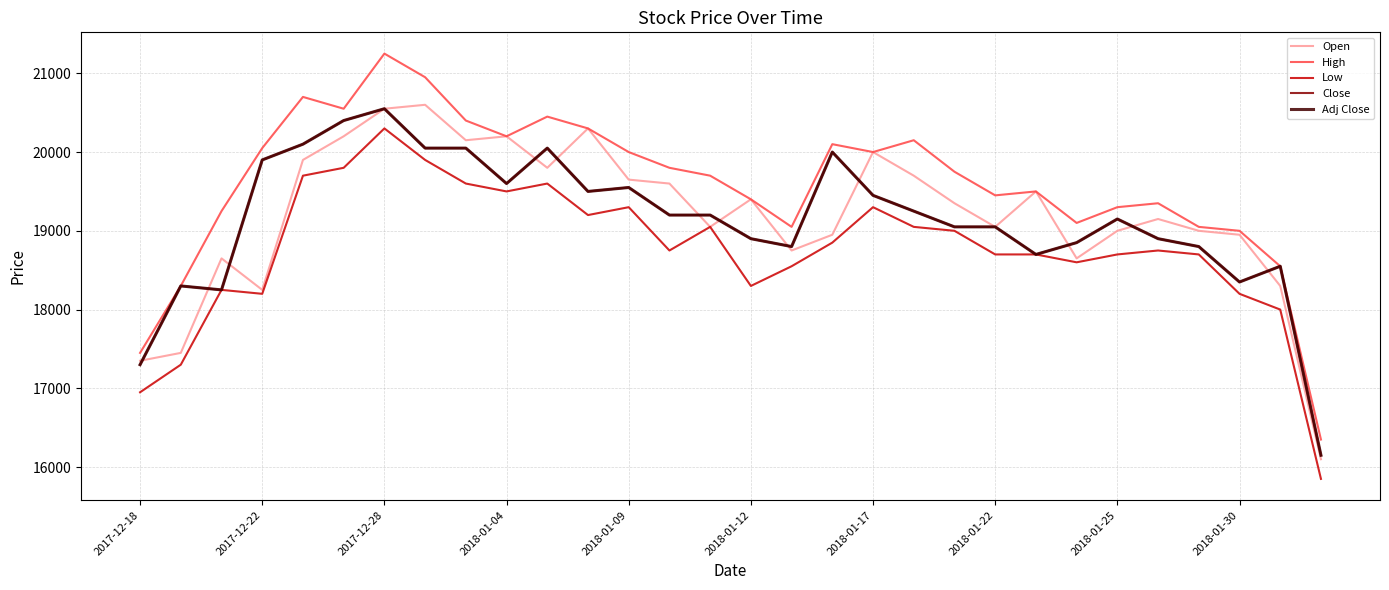

Reading right to left, extract all data points from this chart.

Open: 16100	18300	18950	19000	19150	19000	18650	19500	19050	19350	19700	20000	18950	18750	19400	19050	19600	19650	20300	19800	20200	20150	20600	20550	20200	19900	18250	18650	17450	17350
High: 16350	18550	19000	19050	19350	19300	19100	19500	19450	19750	20150	20000	20100	19050	19400	19700	19800	20000	20300	20450	20200	20400	20950	21250	20550	20700	20050	19250	18300	17450
Low: 15850	18000	18200	18700	18750	18700	18600	18700	18700	19000	19050	19300	18850	18550	18300	19050	18750	19300	19200	19600	19500	19600	19900	20300	19800	19700	18200	18250	17300	16950
Close: 16150	18550	18350	18800	18900	19150	18850	18700	19050	19050	19250	19450	20000	18800	18900	19200	19200	19550	19500	20050	19600	20050	20050	20550	20400	20100	19900	18250	18300	17300
Adj Close: 16150	18550	18350	18800	18900	19150	18850	18700	19050	19050	19250	19450	20000	18800	18900	19200	19200	19550	19500	20050	19600	20050	20050	20550	20400	20100	19900	18250	18300	17300